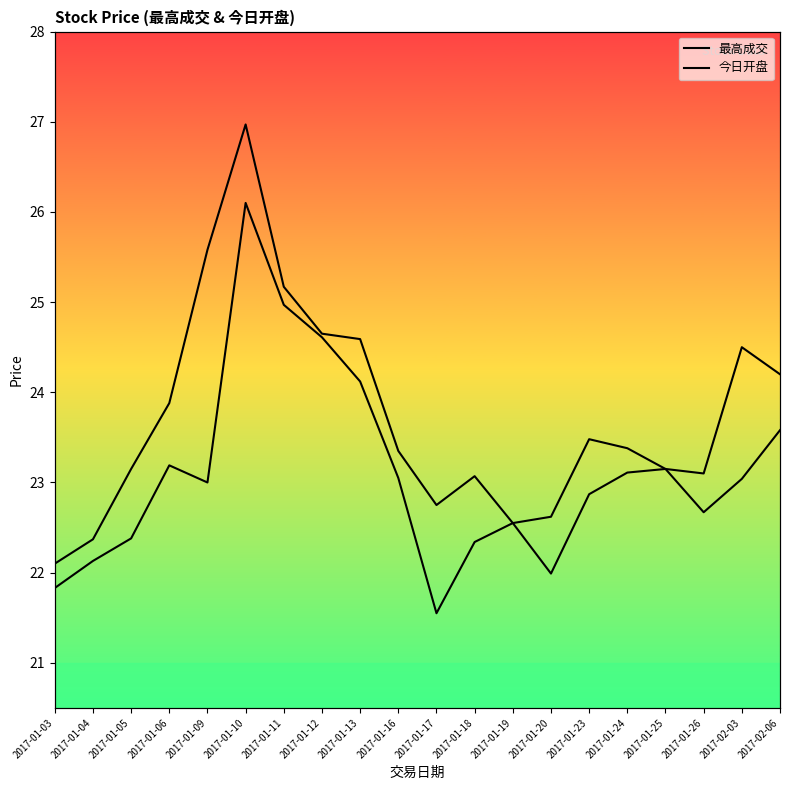

Between 2017-02-06 and 2017-01-17, which is larger?

2017-02-06